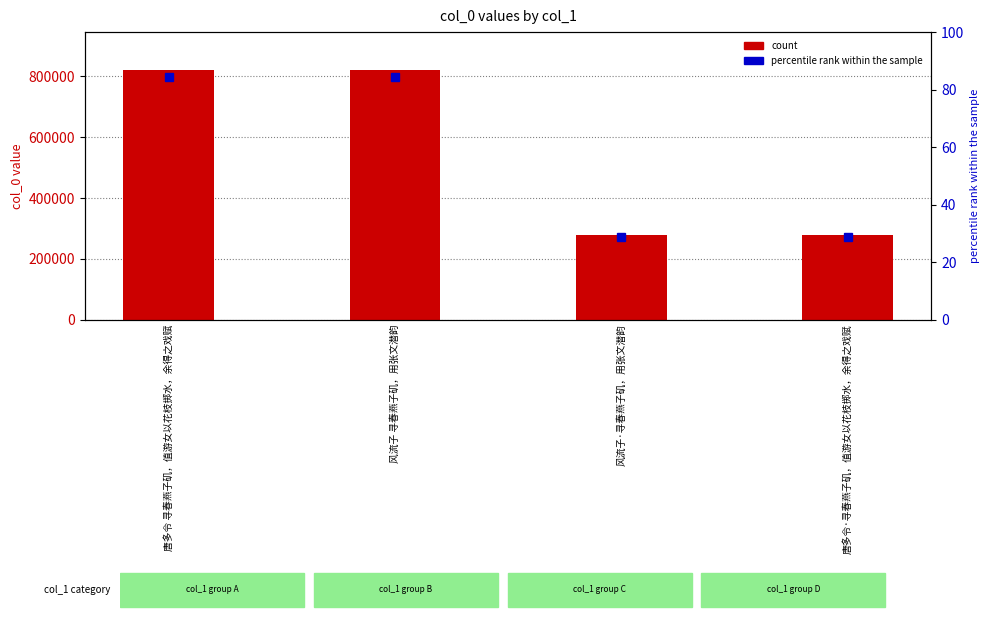

How many values exceed 822696?

1